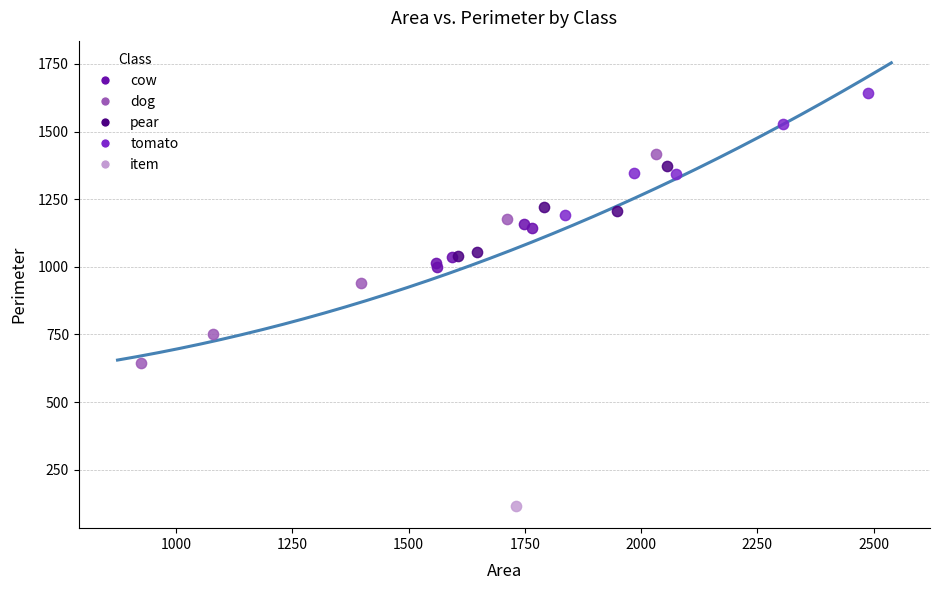

Which series reaches the minimum Y coordinate?

item